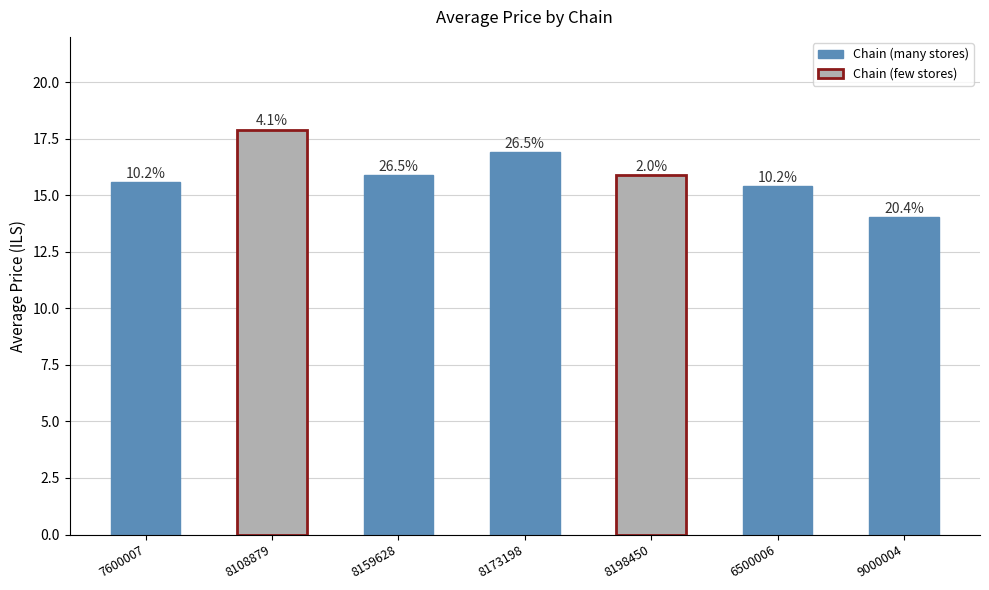

Are the bars grouped side by side (vs. stacked)?

No